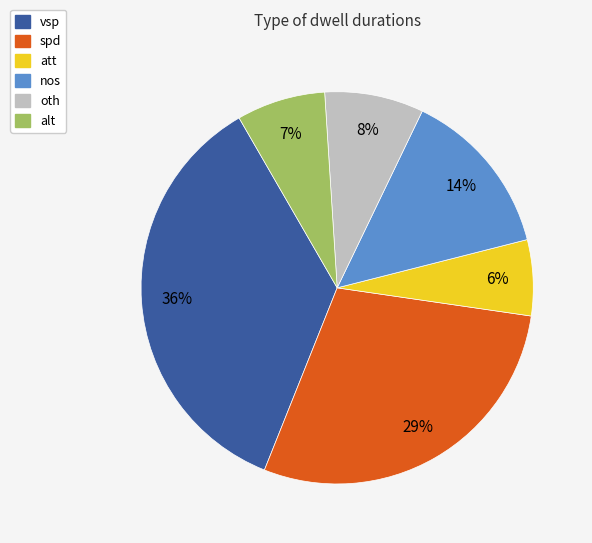

Which category has the biggest portion of the pie?

vsp